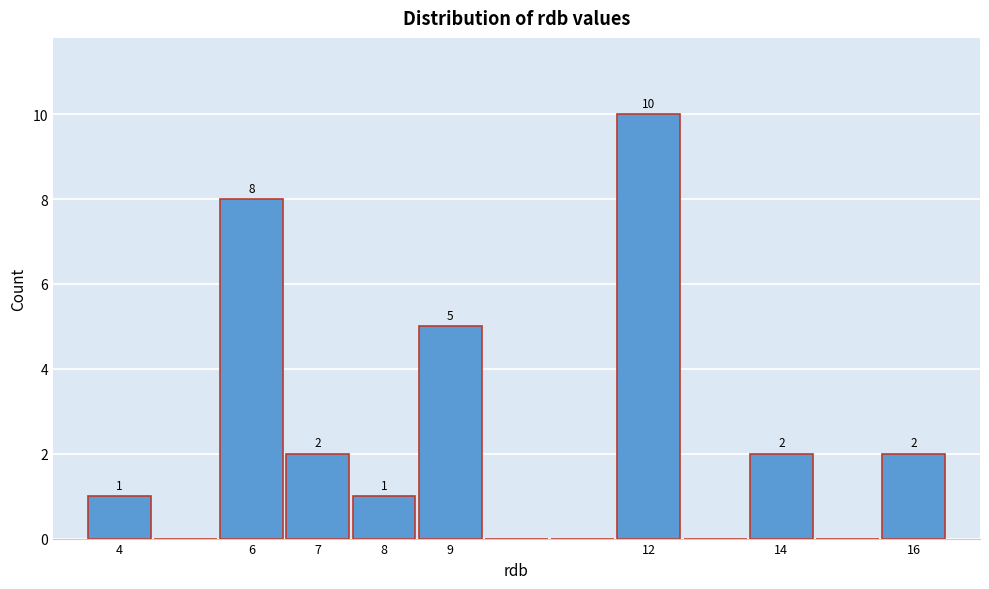

Over which range of the x-axis is the bar tallest?

11.5 to 12.5